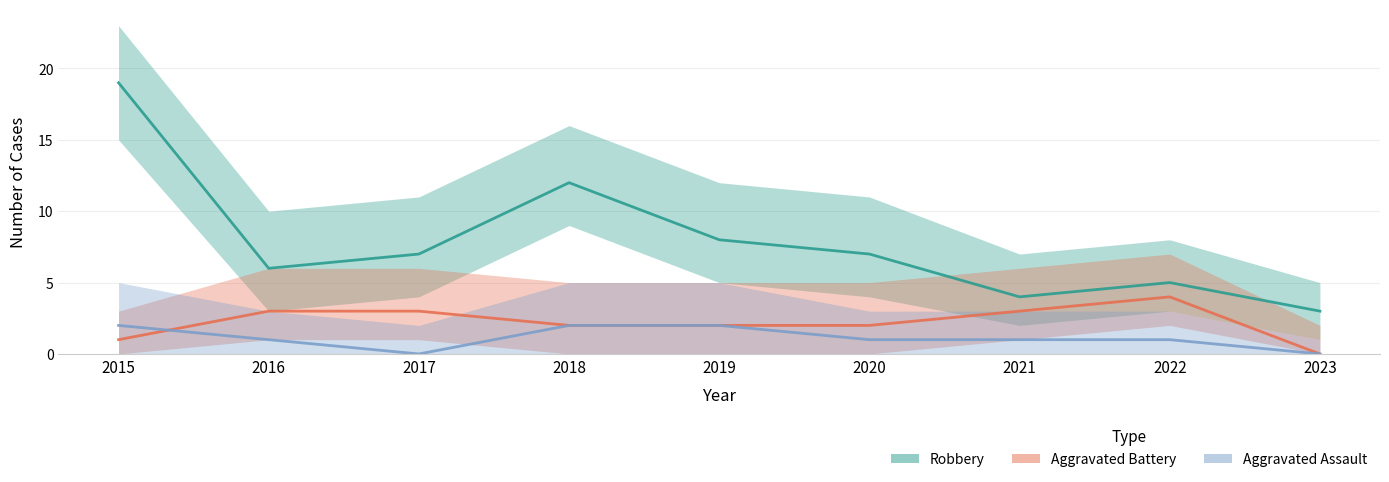

Between 2020 and 2023, which series saw the biggest shift?

Robbery